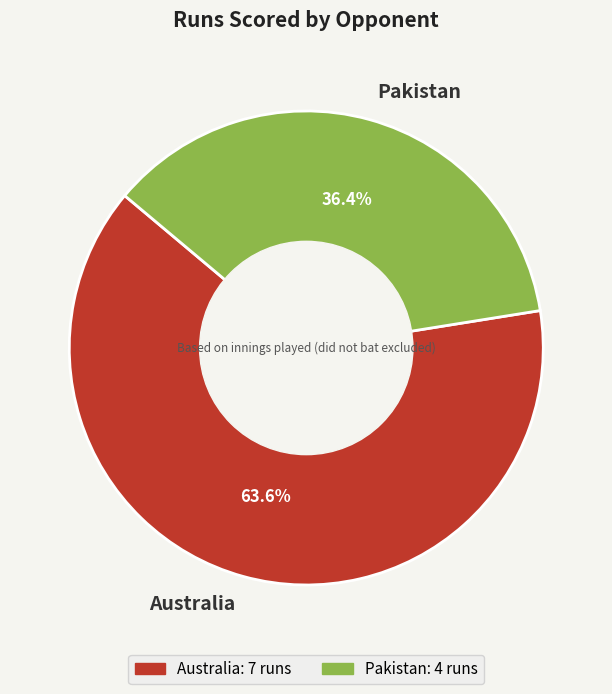

Combined, do Australia and Pakistan account for over 50%?

Yes